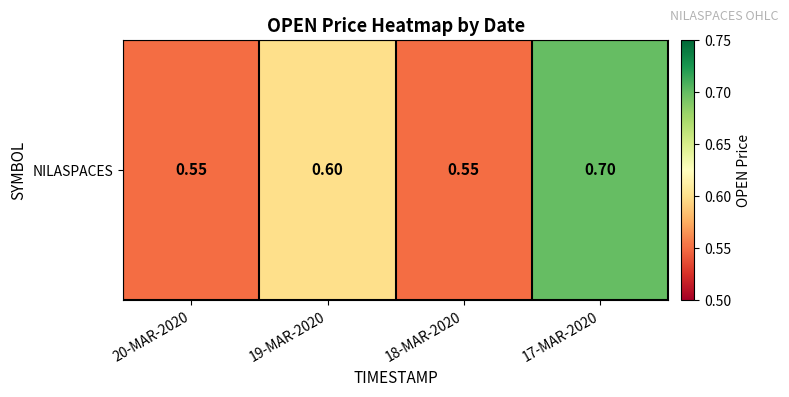

At which category does the chart reach its minimum across all series?

20-MAR-2020